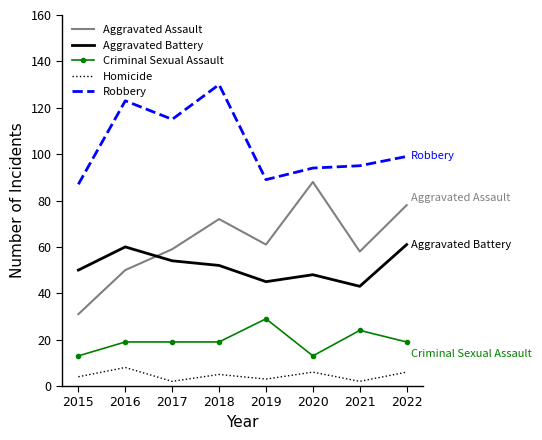

True or false: Criminal Sexual Assault and Robbery cross at least once.

False